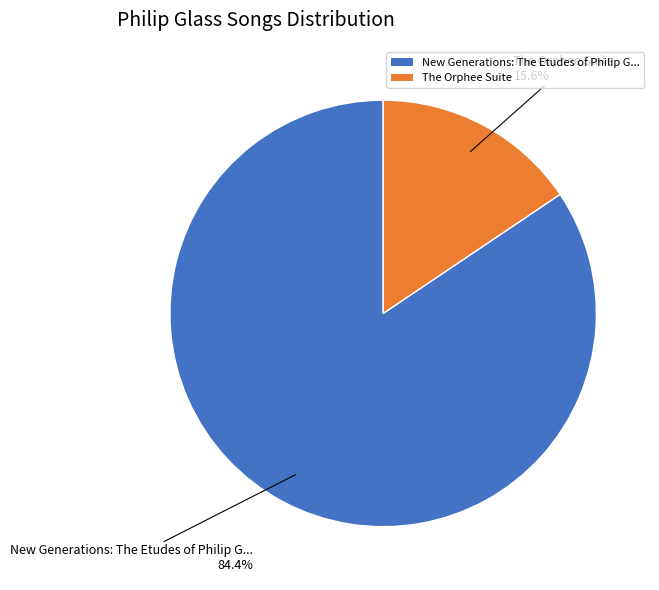

To the nearest percent, what is the average slice percentage?

50%